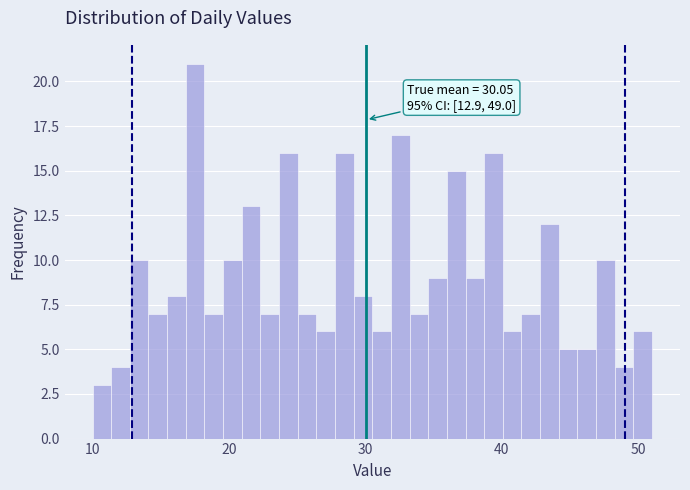

Read against the x-axis, roughly where is the centre of the tallest bar?

18